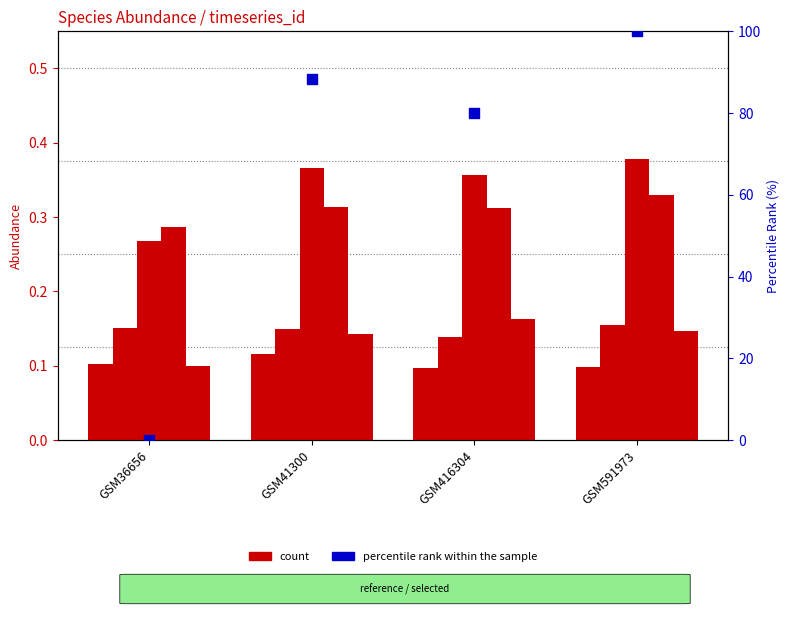

Is the value of species_4 at GSM36656 greater than the value of species_1 at GSM36656?

No